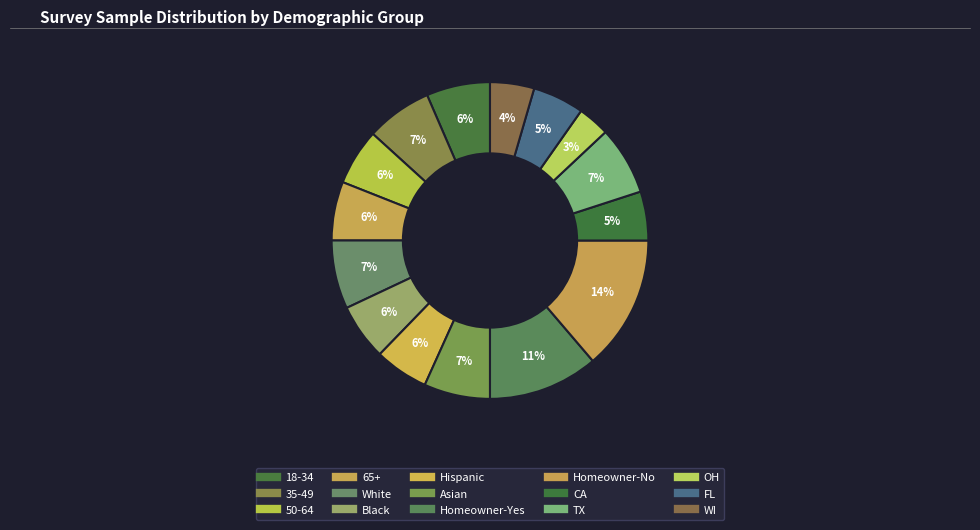

Does any single category account for the majority?

No